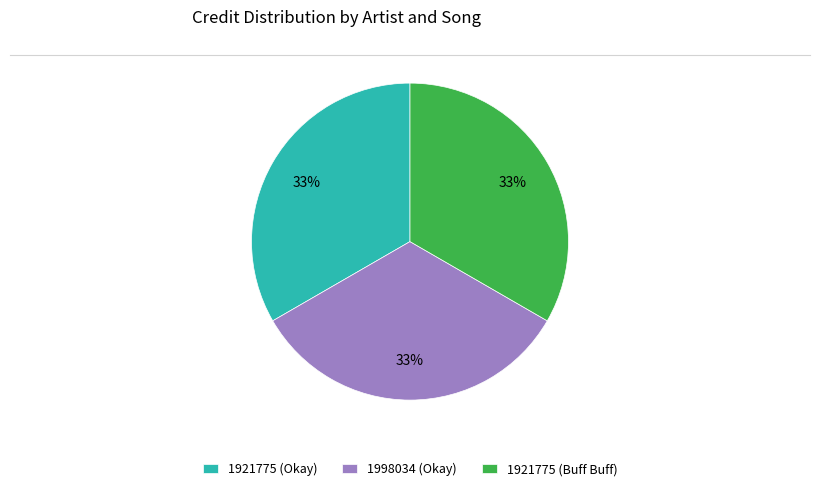

How many slices are in this pie chart?

3